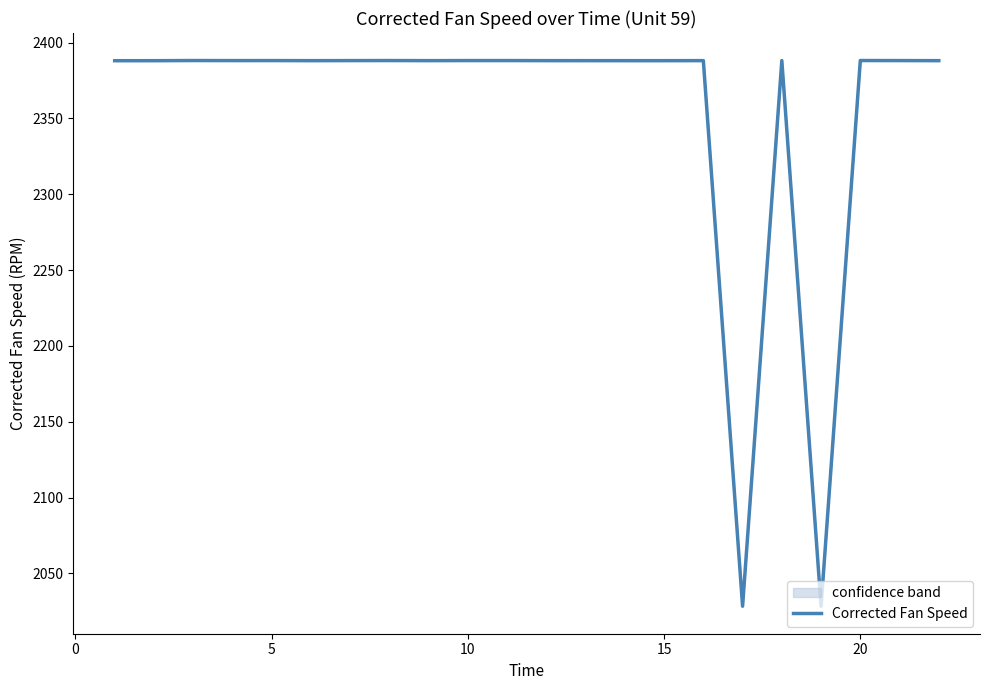

Reading right to left, transcribe all the data shown in this chart.

2388.0	2388.1	2388.1	2028.3	2388.1	2028.3	2388.1	2388.0	2388.0	2388.0	2388.1	2388.1	2388.1	2388.1	2388.1	2388.1	2388.0	2388.1	2388.1	2388.1	2388.0	2388.0